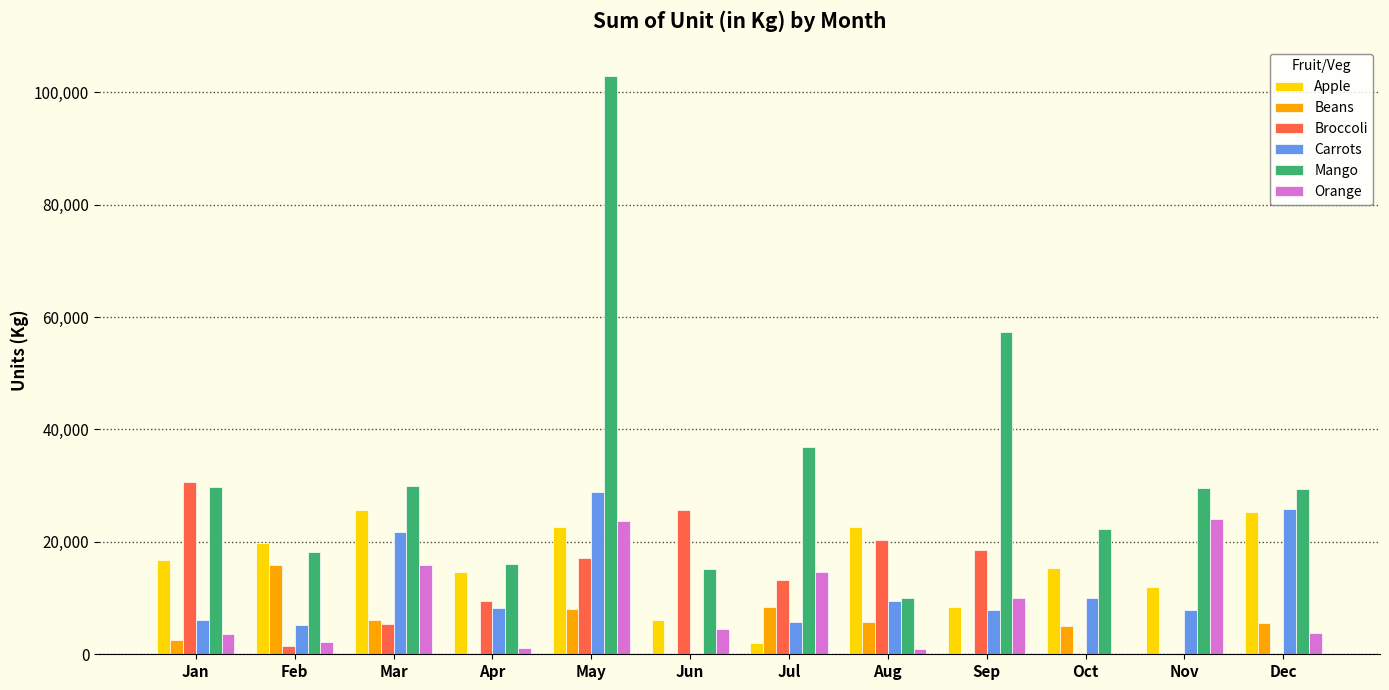

Is it true that Beans equals -7754 at Apr?

False